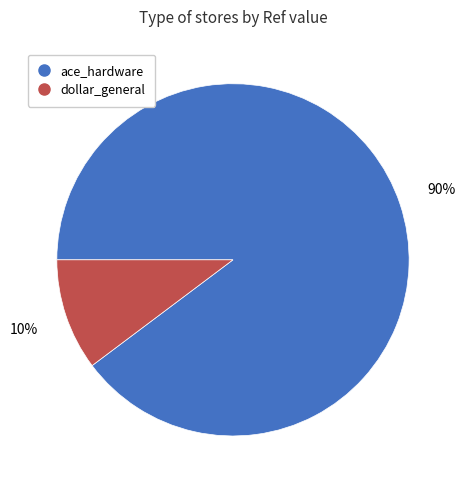

Rank the categories by value from highest to lowest.

ace_hardware, dollar_general